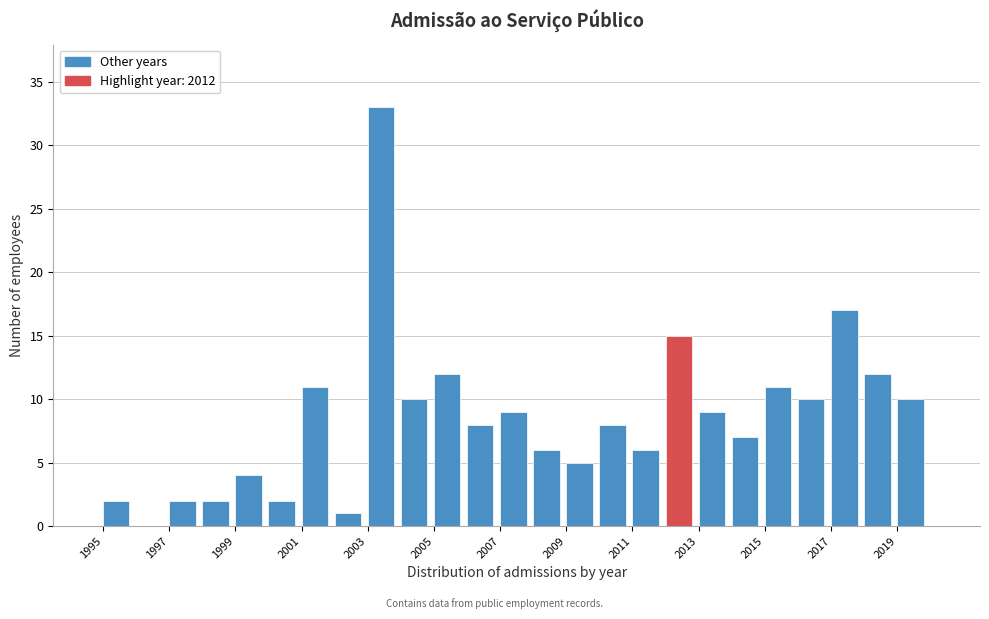

How tall is the bar that spans 2007 to 2008 on the x-axis? The values are not printed on the chart, so give them approximately, as read against the axis.

9